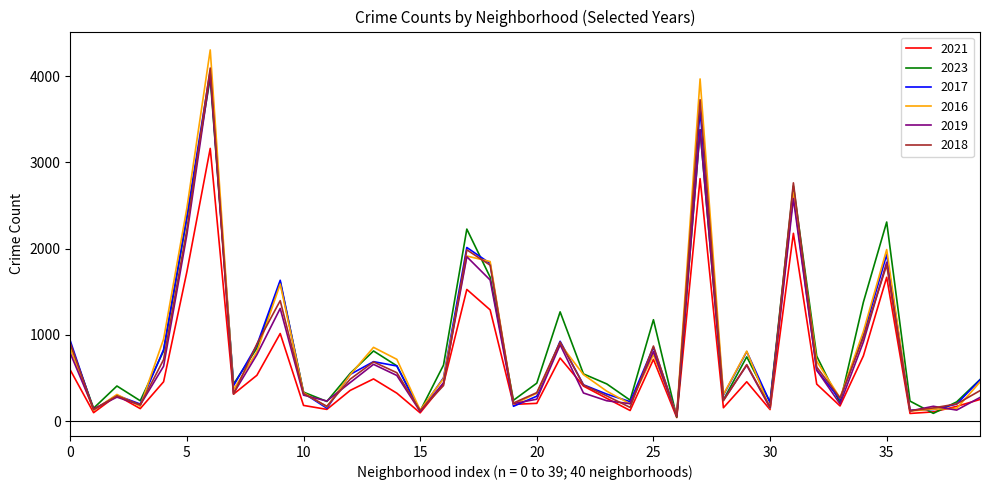

Which series has the widest spread of values?

2016